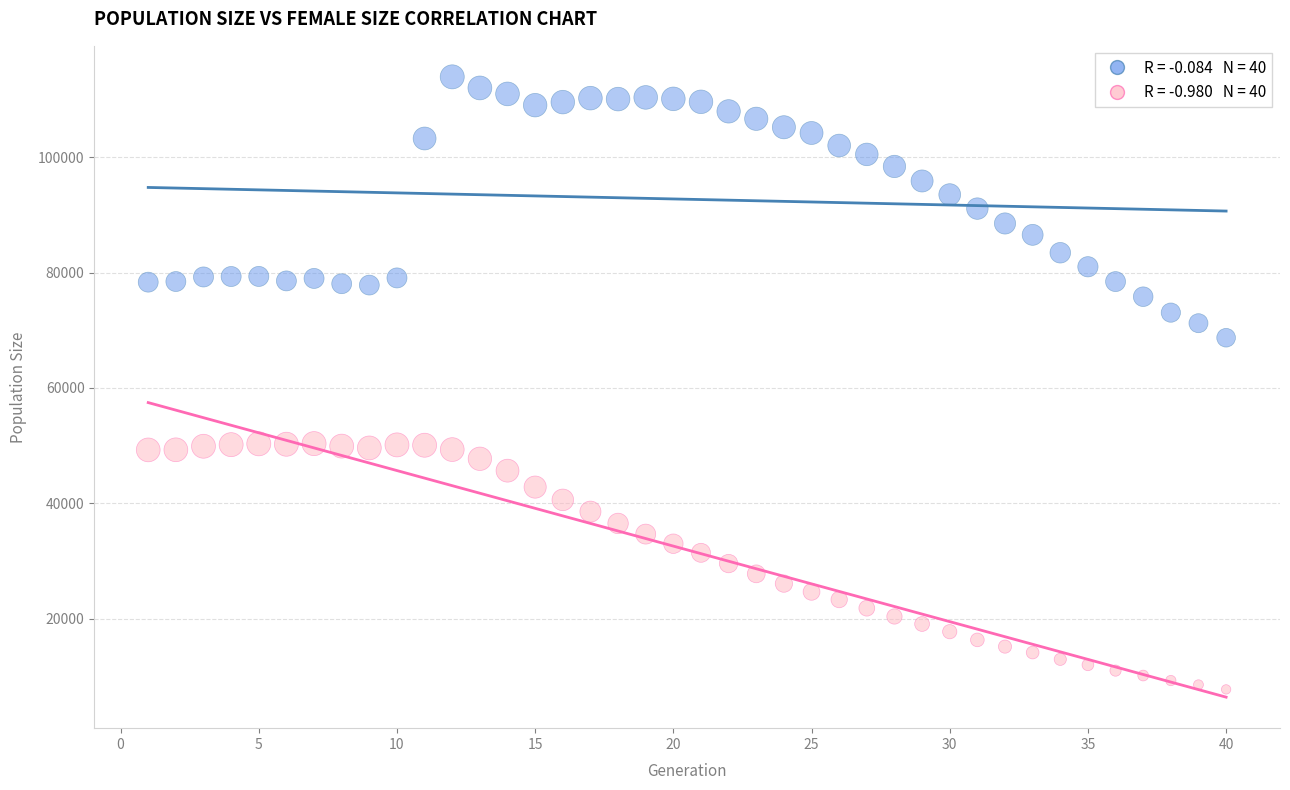

Across all series, what Y value is closest to 60840?

68711